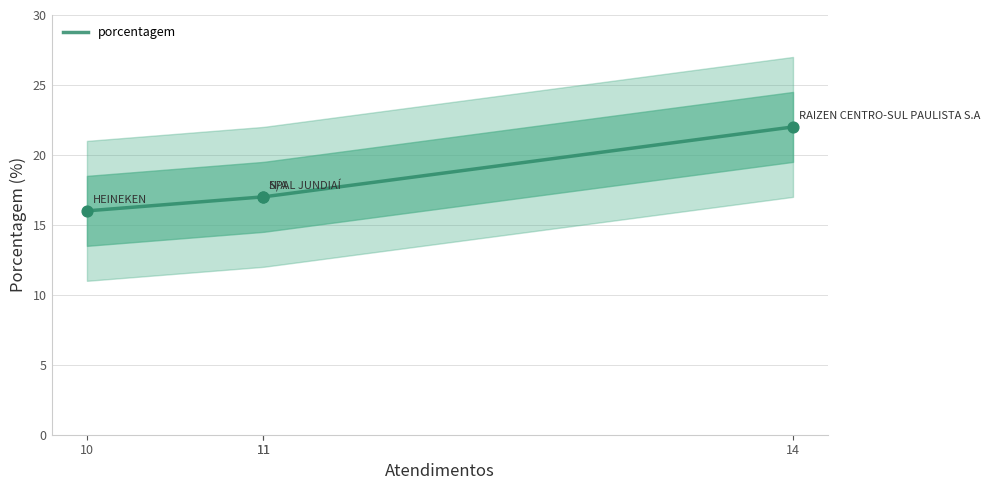

What is the change in value from SPAL JUNDIAÍ to HEINEKEN?

-1